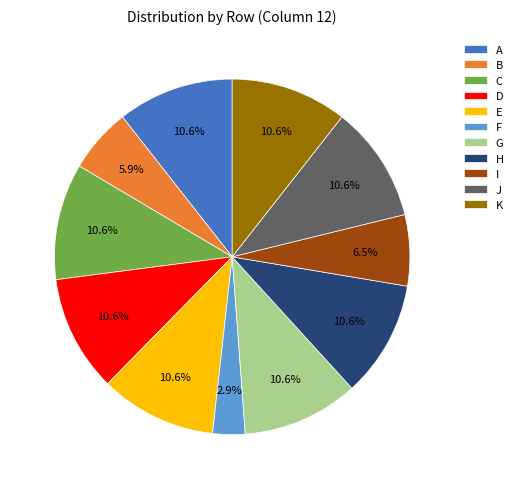

To the nearest percent, what is the difference between the largest and smallest slice percentages?

8%